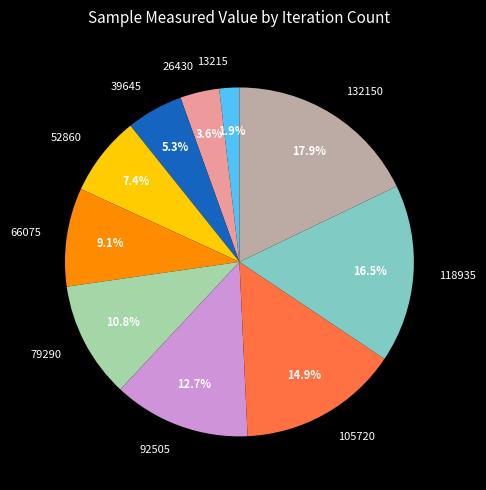

What is the smallest slice in the pie chart?

13215